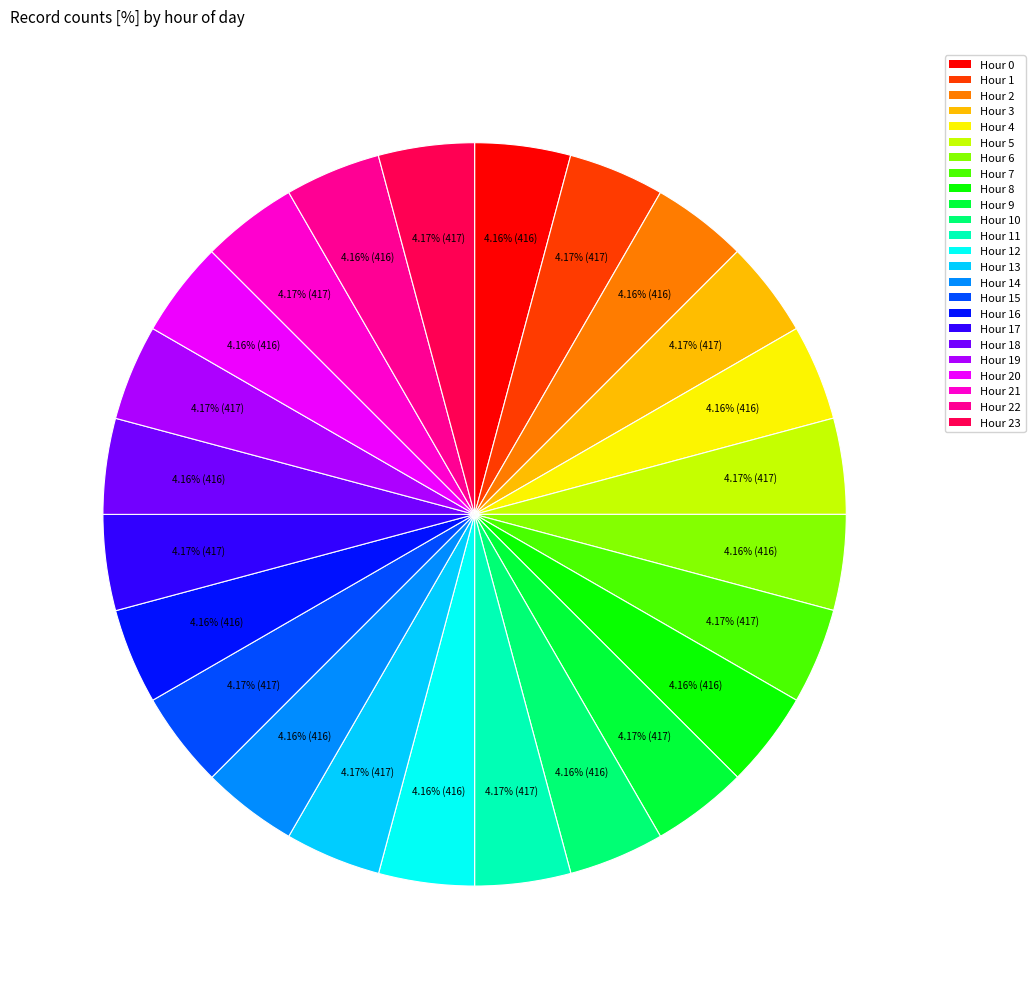

Combined, do Hour 8 and Hour 1 account for over 50%?

No